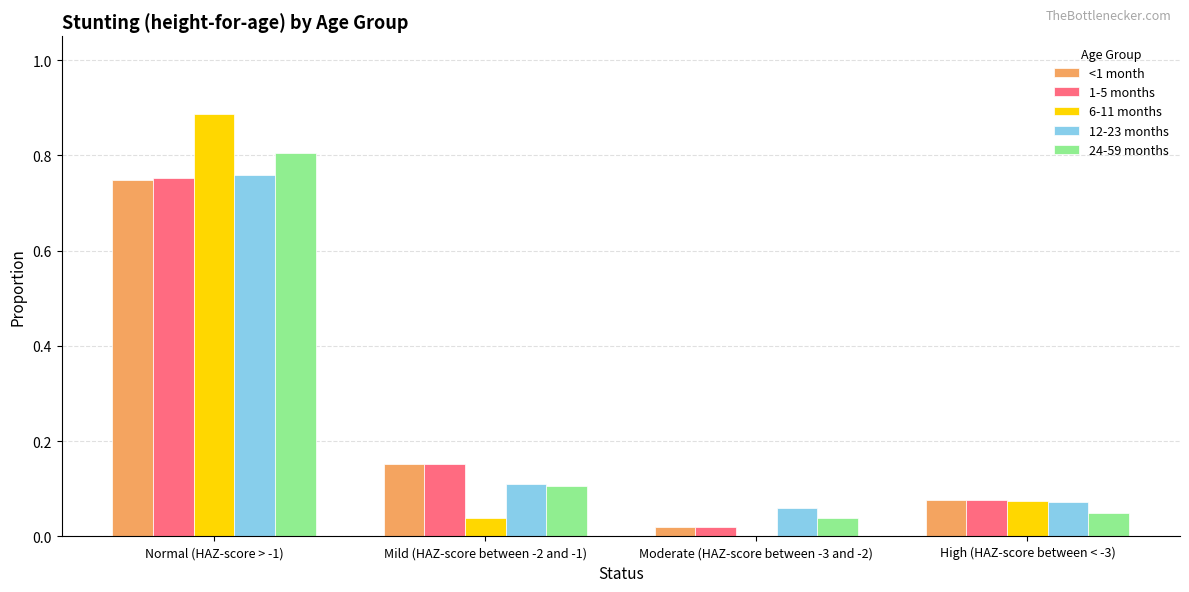

The 1-5 months series shows 0.1 at High (HAZ-score between < -3). True or false?

True